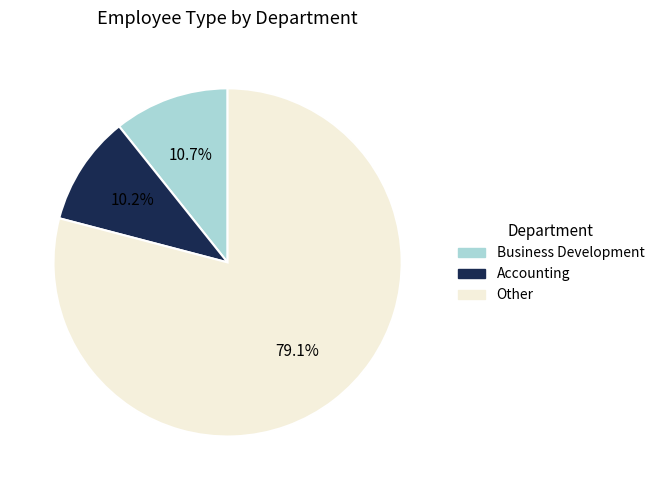

What portion of the pie excludes Accounting?

89.8%